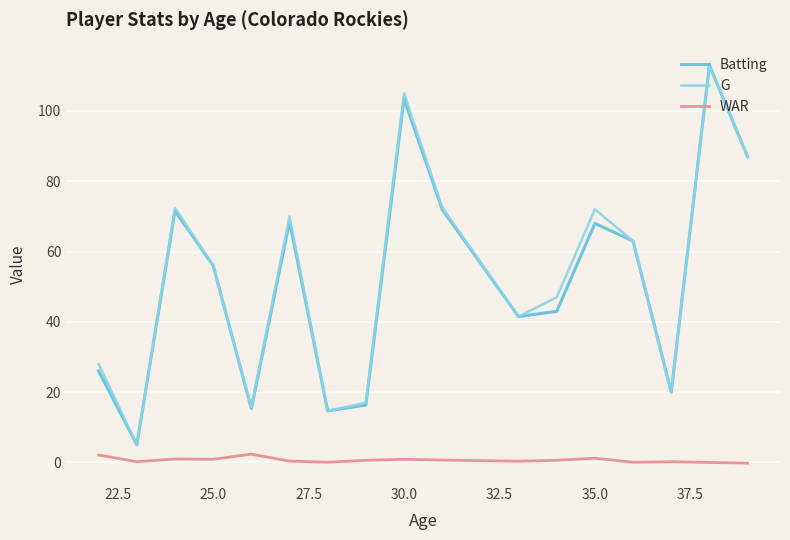

True or false: Batting and WAR intersect in this chart.

False